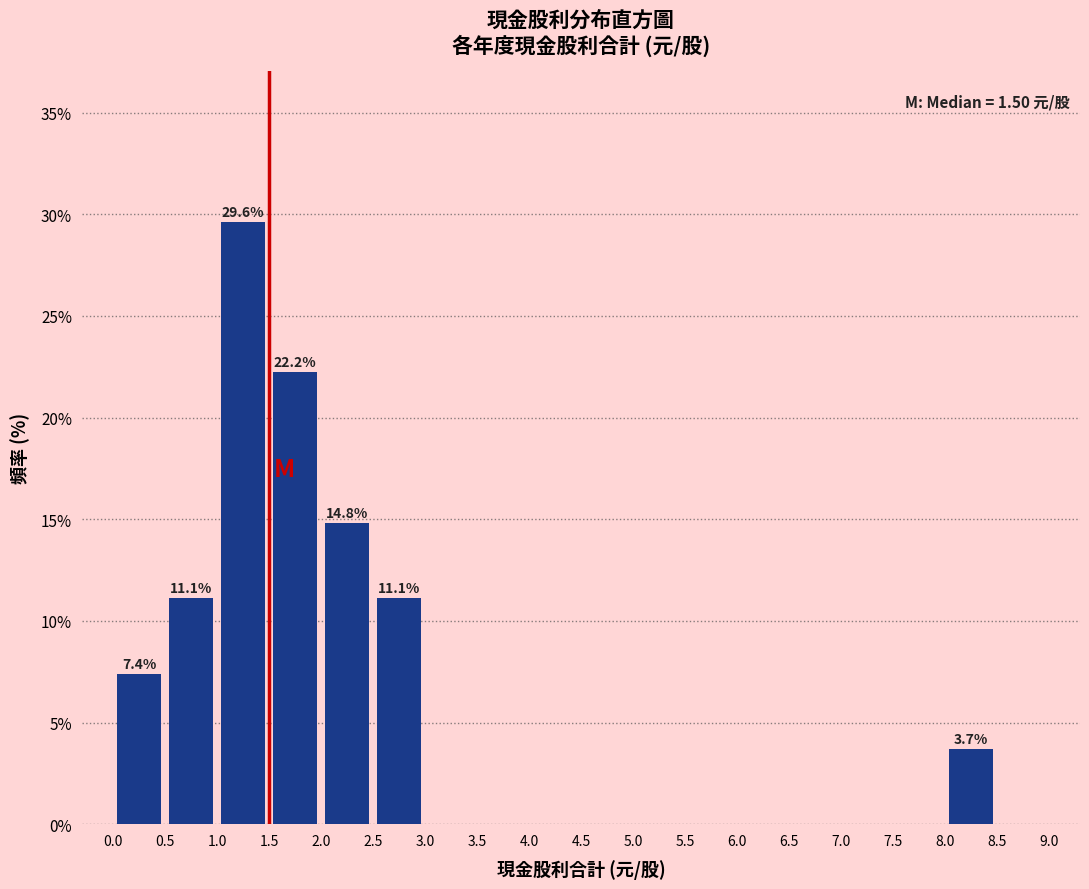

Over which range of the x-axis is the bar tallest?

1.0 to 1.5